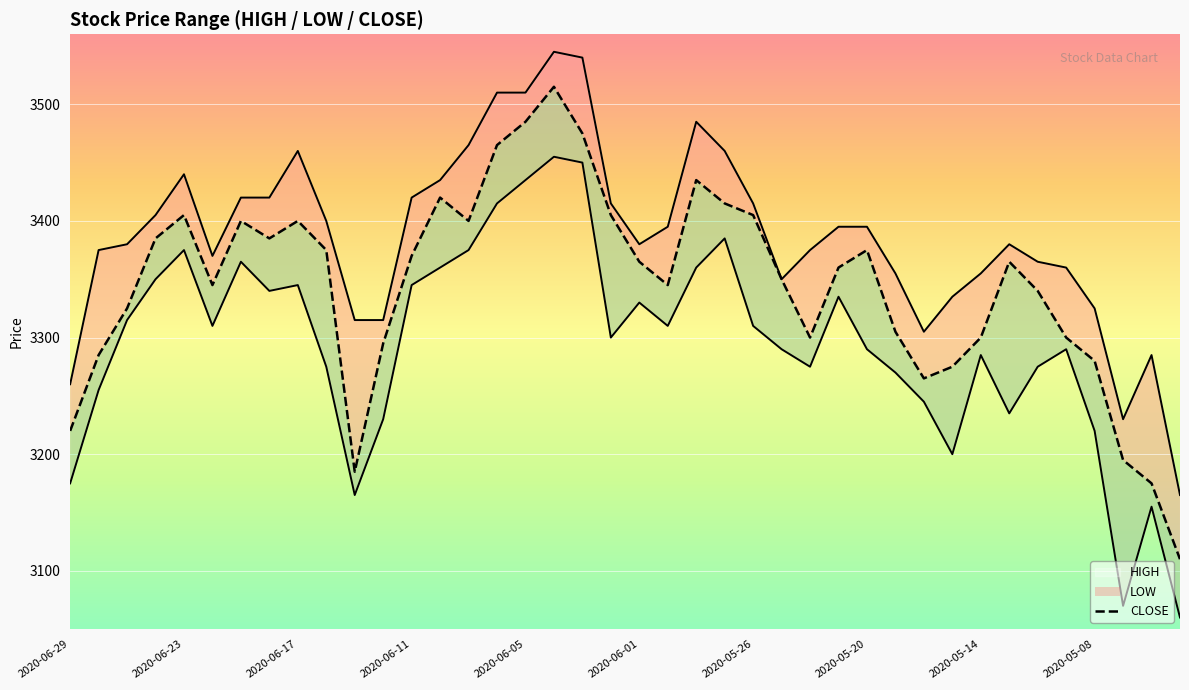

Between 28 and 29, which is larger?

28